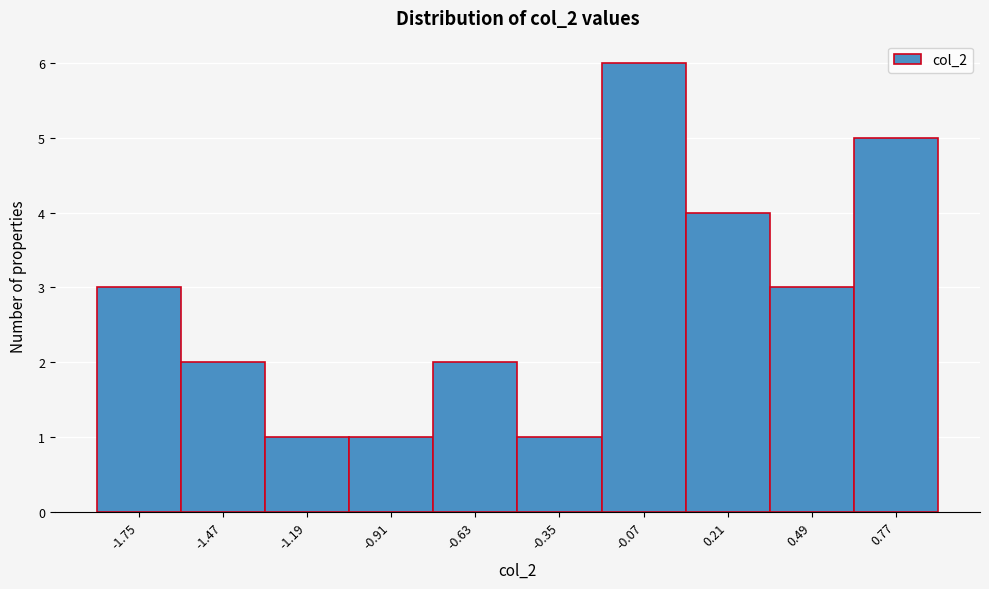

Reading left to right, transcribe this chart: for each bar, give the range it covers on the x-axis and its height. Neither the bar edges nor the heights are printed on the chart, so give them approximately, as read against the axes.

-1.89 to -1.61: 3
-1.61 to -1.33: 2
-1.33 to -1.05: 1
-1.05 to -0.77: 1
-0.77 to -0.49: 2
-0.49 to -0.21: 1
-0.21 to 0.07: 6
0.07 to 0.35: 4
0.35 to 0.63: 3
0.63 to 0.91: 5